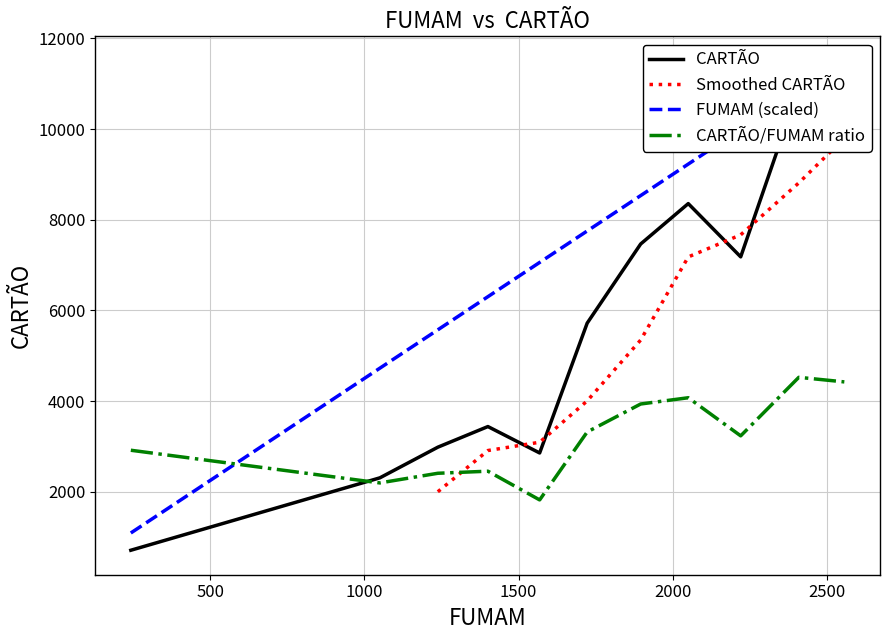

At which category does the chart reach its peak across all series?

6